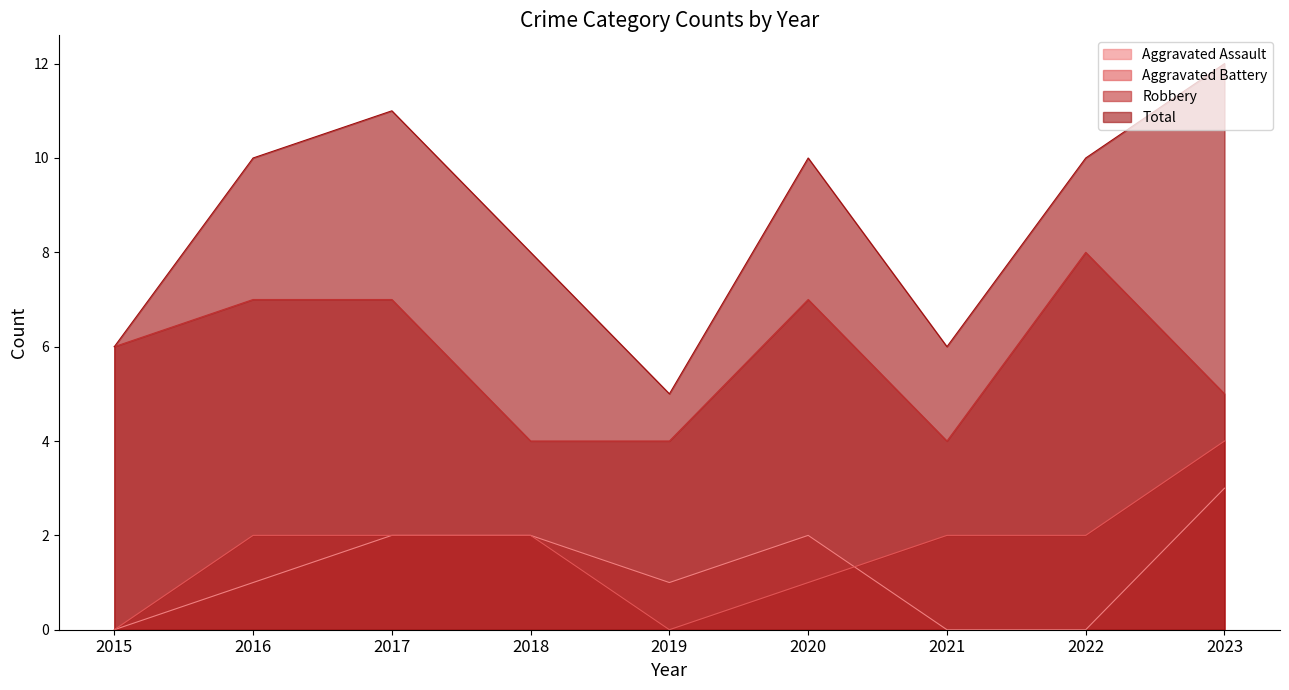

True or false: Total and Aggravated Battery cross at least once.

False